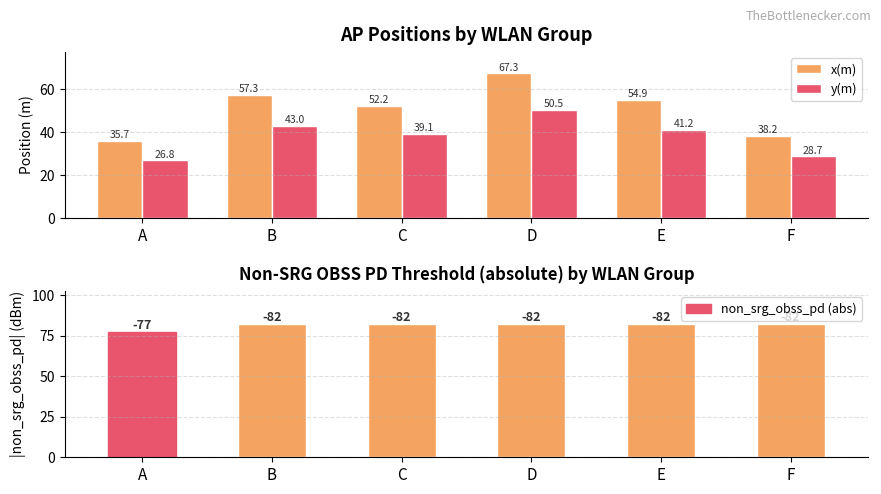

Reading left to right, transcribe all the data shown in this chart.

x(m): 35.7	57.3	52.2	67.3	54.9	38.2
y(m): 26.8	43.0	39.1	50.5	41.2	28.7
non_srg_obss_pd (abs): 77.0	82.0	82.0	82.0	82.0	82.0